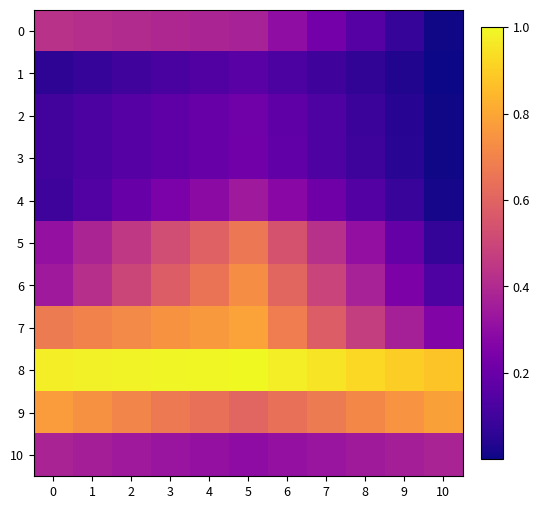

Which series has the largest range (max minus min)?

6